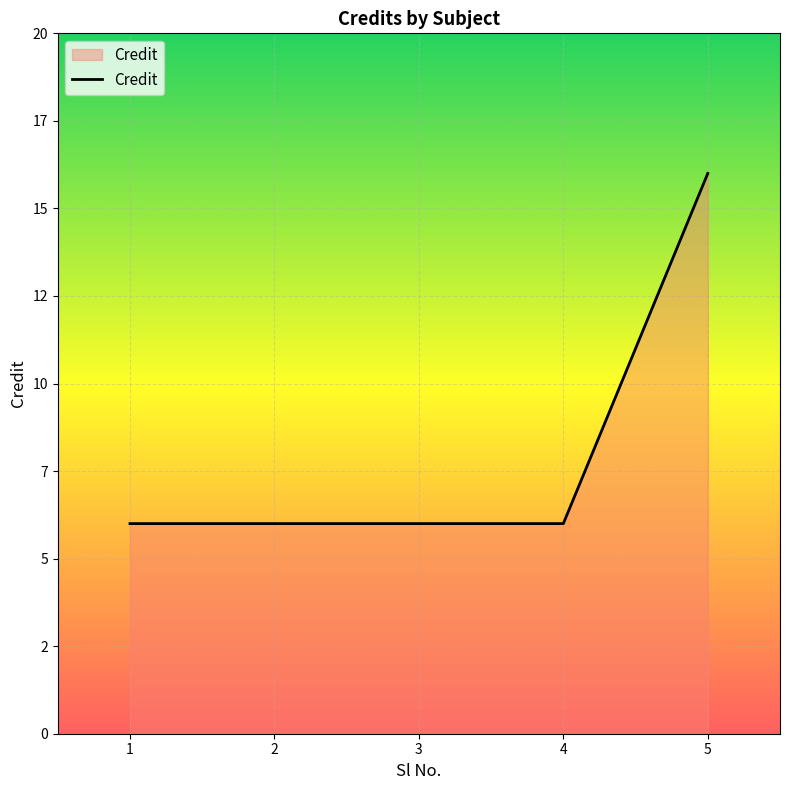

List the labels in order of value, largest first.

5, 1, 2, 3, 4